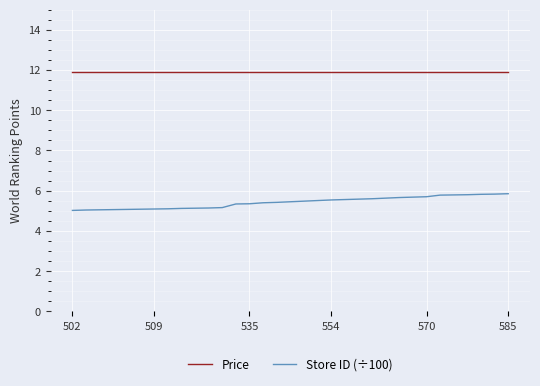

Rank the series by their maximum value, from lowest to highest.

Store ID (÷100), Price